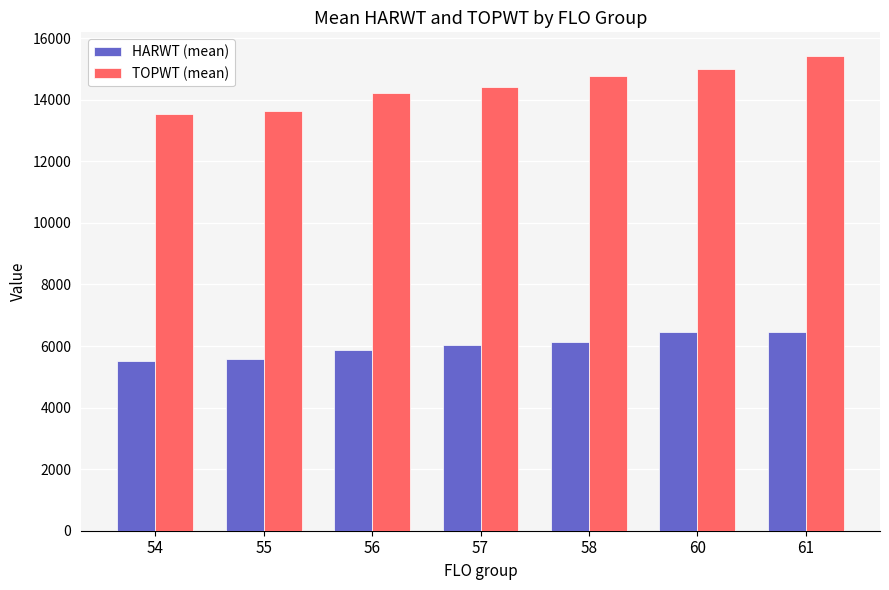

What is the sum of all TOPWT (mean) values?

101009.5